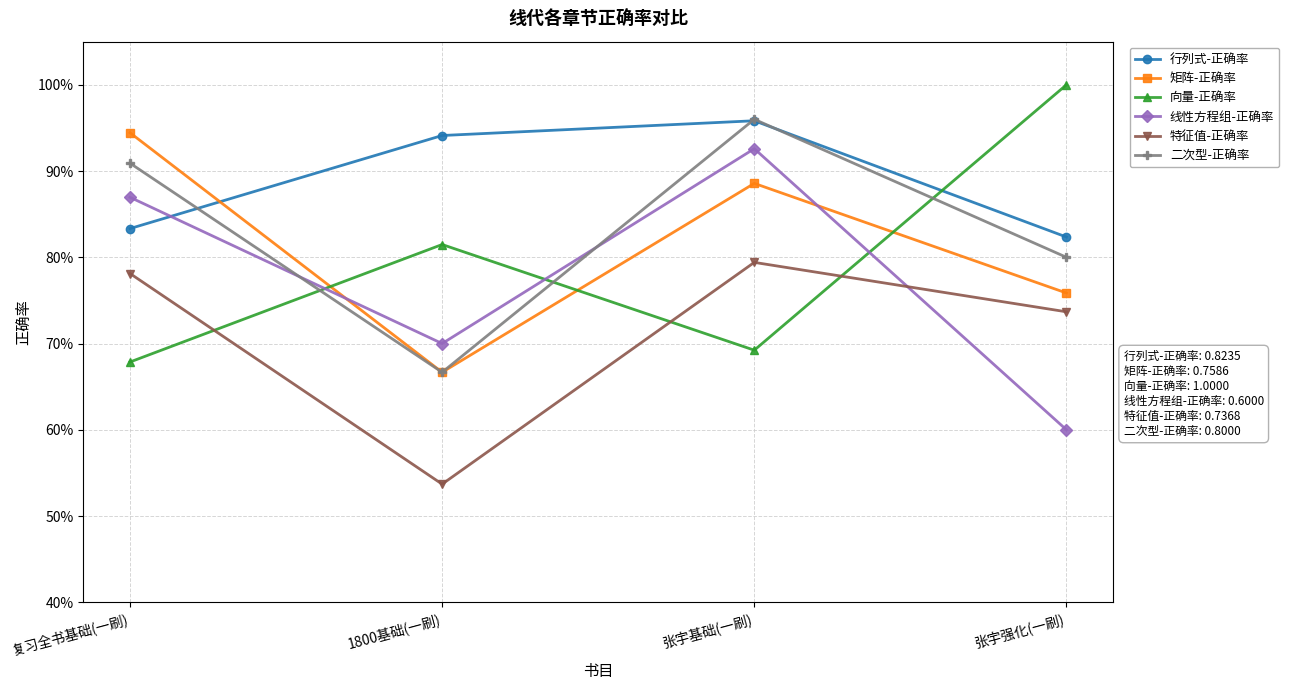

Does the chart have visible grid lines?

Yes